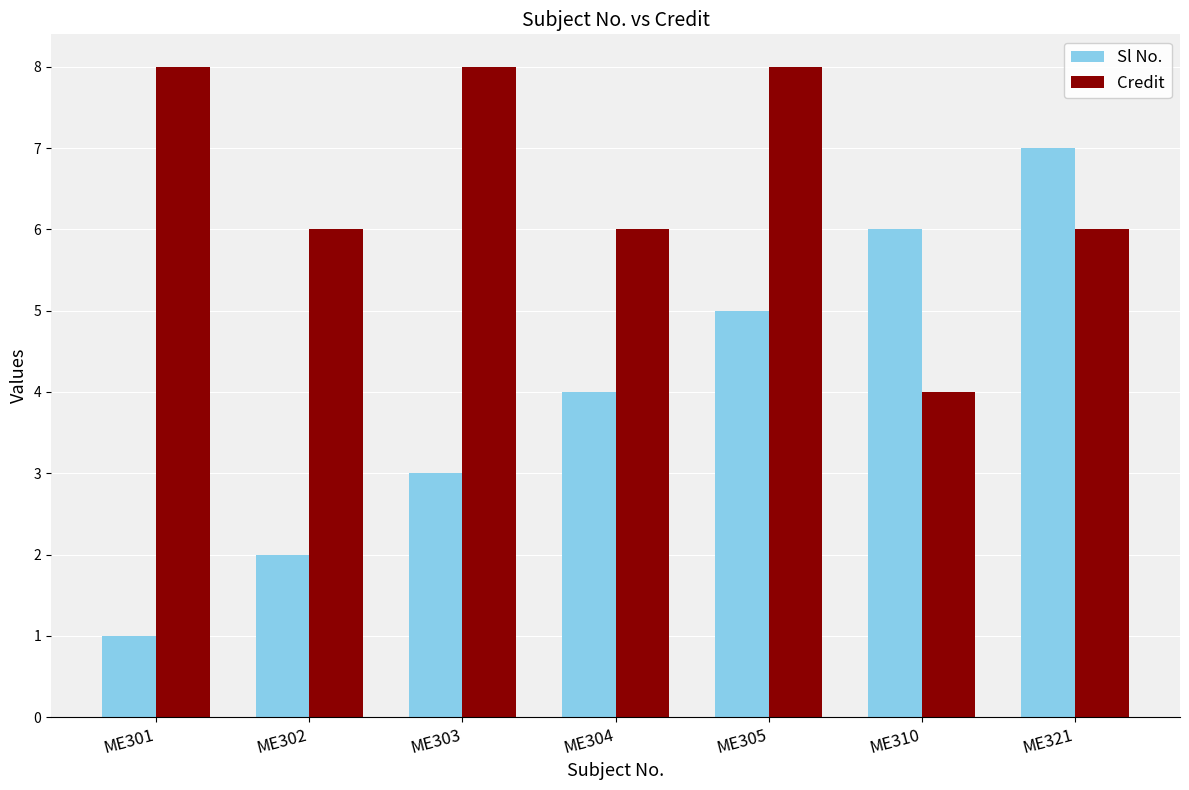

The Credit series shows 8 at ME301. True or false?

True